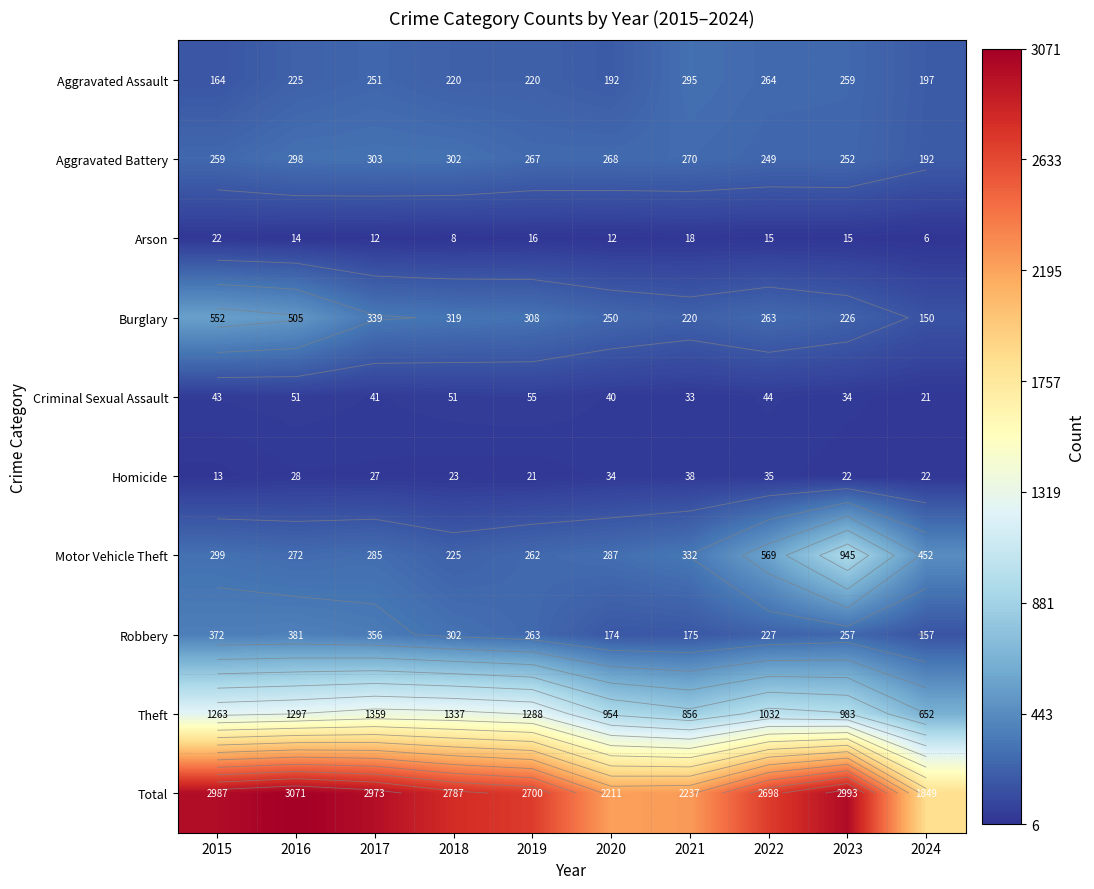

Is the value of Theft at 2020 greater than the value of Criminal Sexual Assault at 2019?

Yes